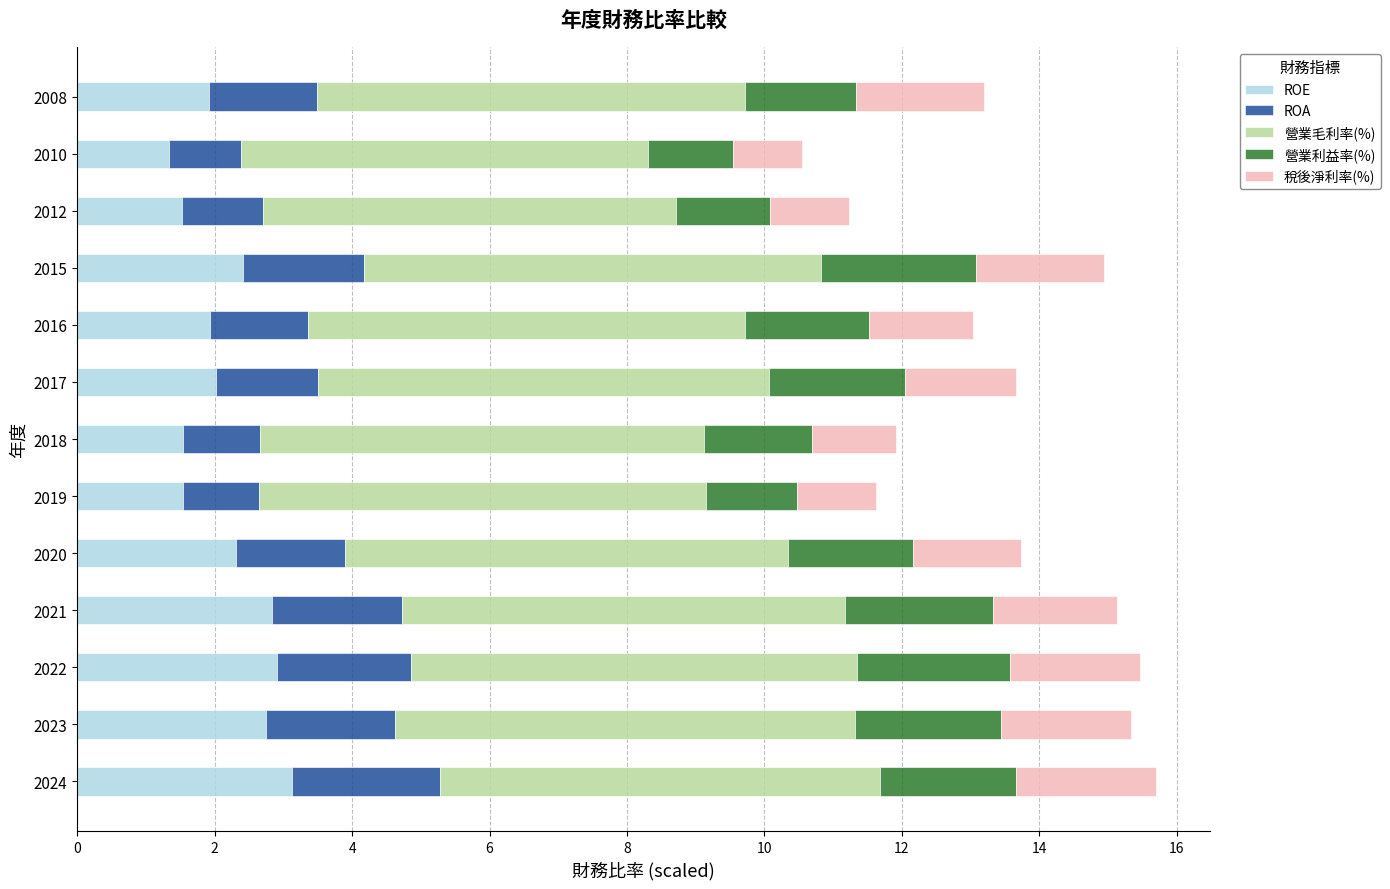

What is the total value across all series at 2008?

13.2